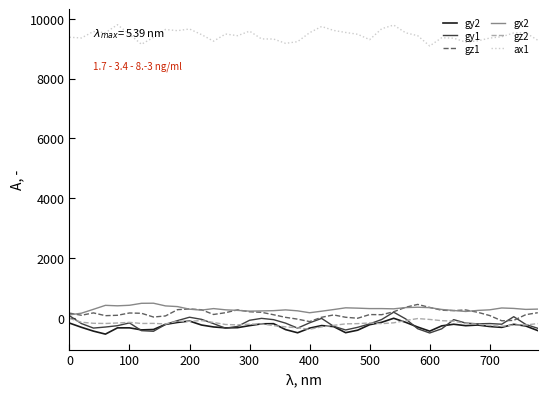

True or false: ax1 and gx2 intersect in this chart.

False